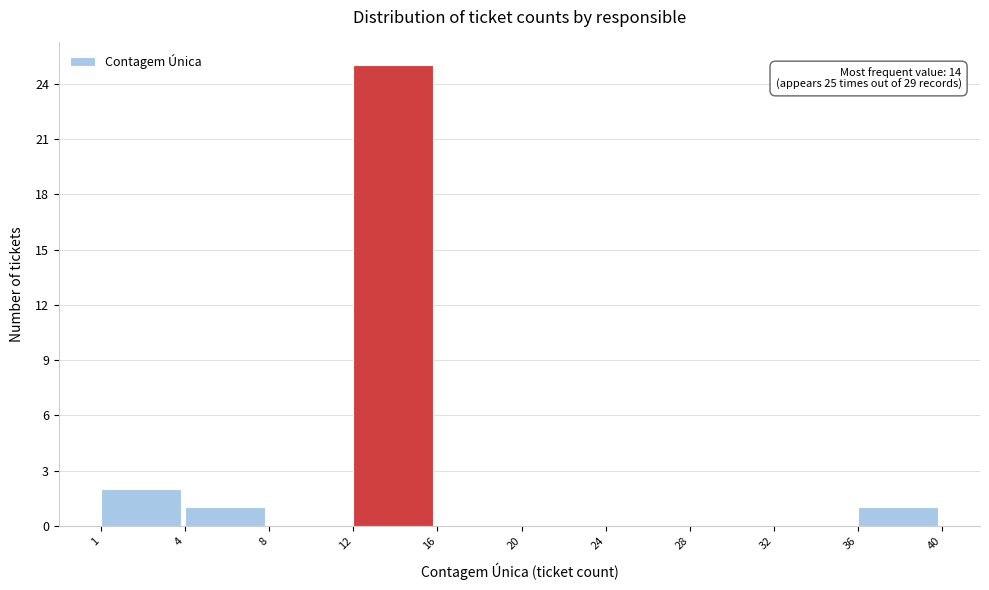

Reading left to right, what are all the values shown in this chart?

1=2	4=1	8=0	12=25	16=0	20=0	24=0	28=0	32=0	36=1